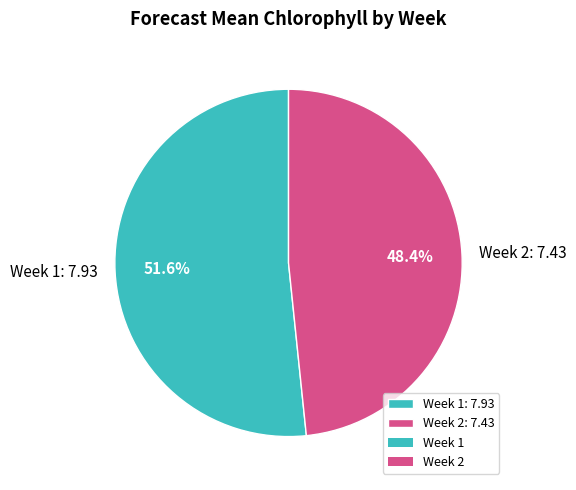

Approximately how many times larger is the value at Week 1: 7.93 compared to Week 2: 7.43?

1.1